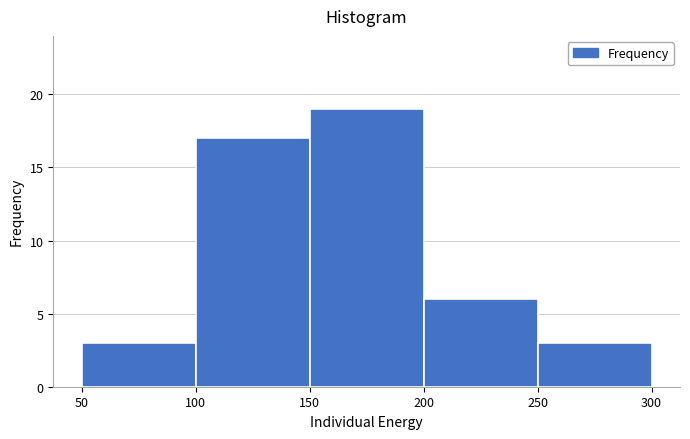

Which range on the x-axis has the tallest bar?

150 to 200